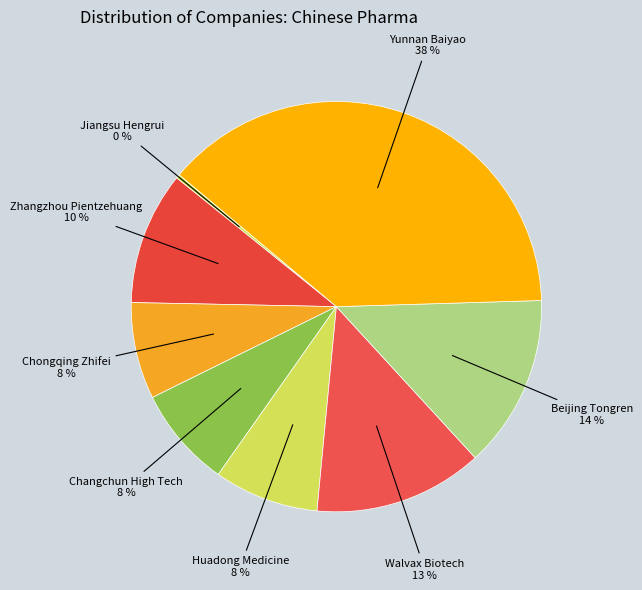

How many slices are in this pie chart?

8